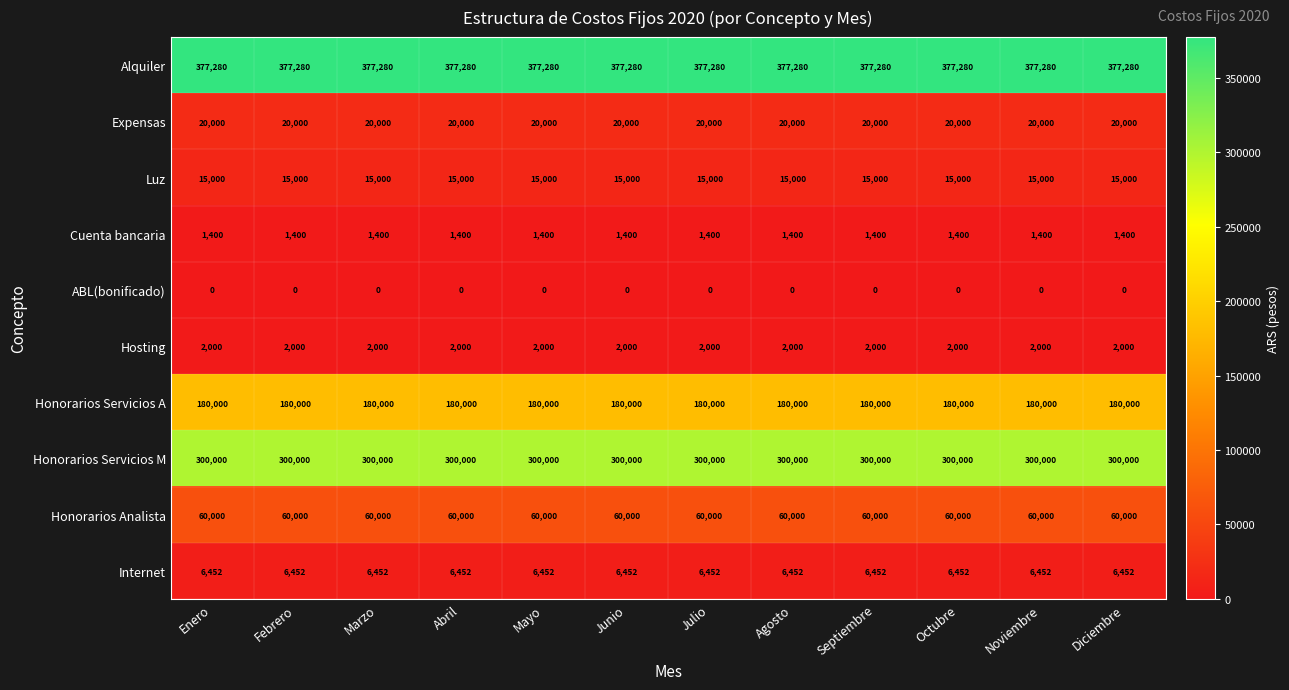

Is it true that Honorarios Analista equals 60000 at Junio?

True